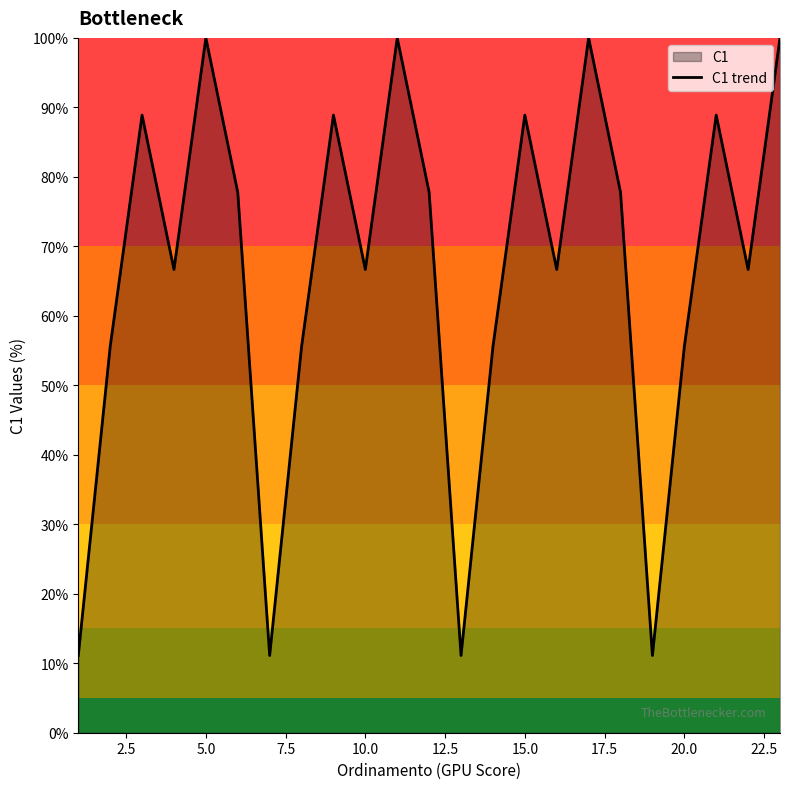

The value at 5.0 is 151.3. True or false?

False